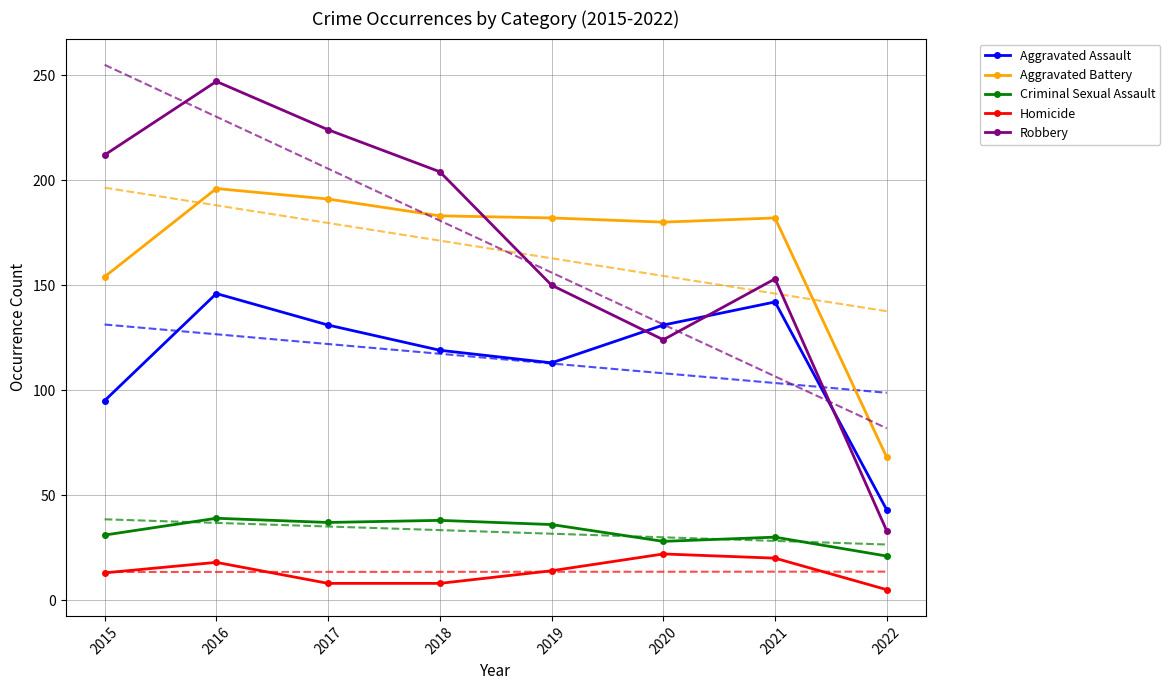

What is the value of the Criminal Sexual Assault point at the 4th from the left?

38